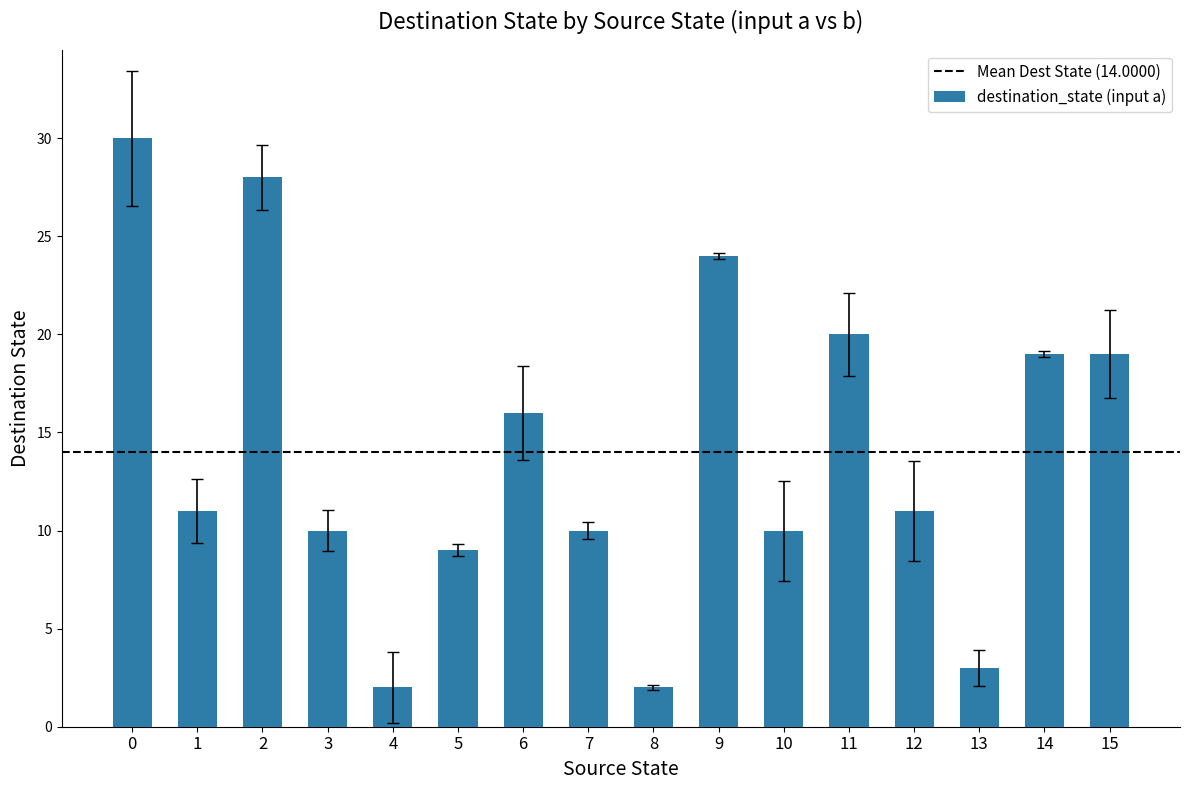

Approximately how many times larger is the value at 3 compared to 9?

0.4